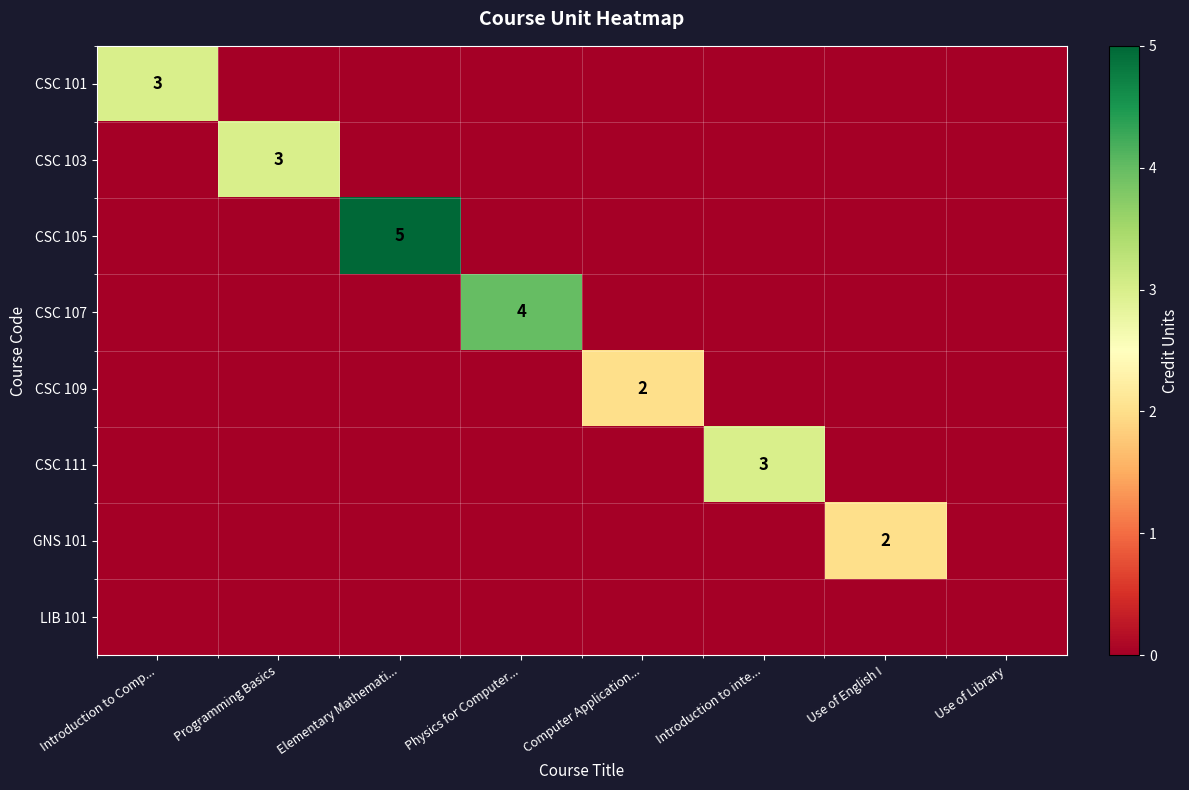

Which has a higher value, Physics for Computer... or Computer Application...?

Physics for Computer...